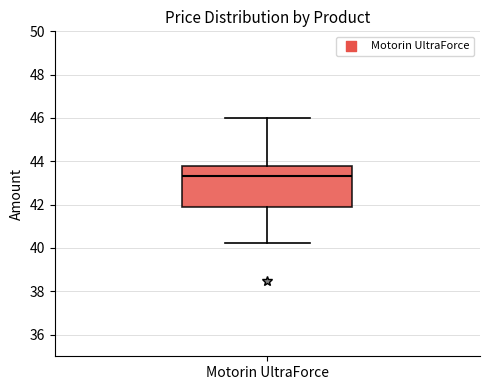

Where does the median line of the box for Motorin UltraForce sit on the y-axis? The values are not printed on the chart, so give them approximately, as read against the axis.

43.4